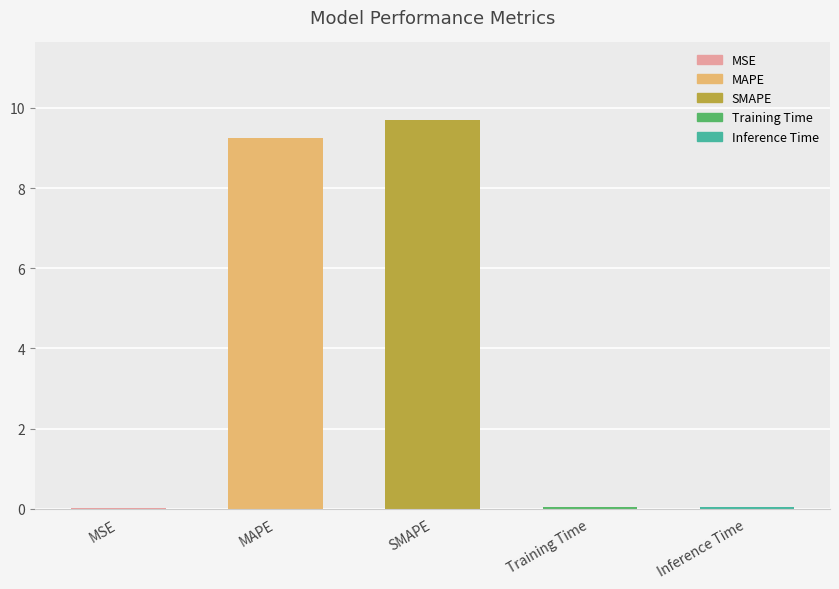

What is the average value?

3.8